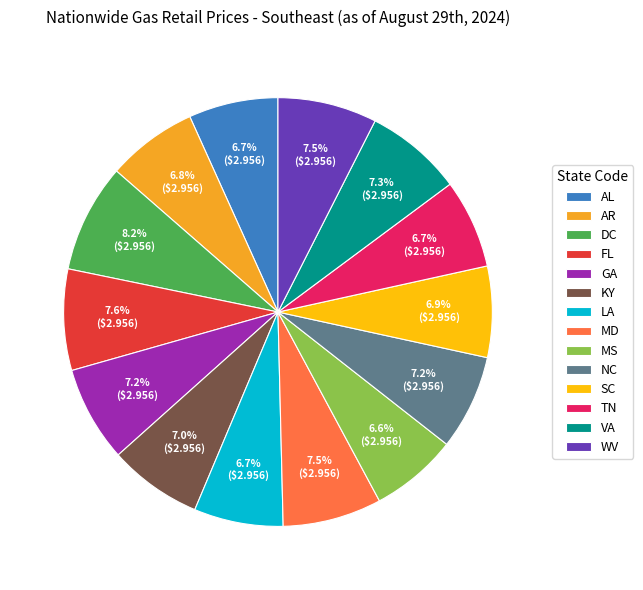

Is the sum of NC and AR greater than half?

No